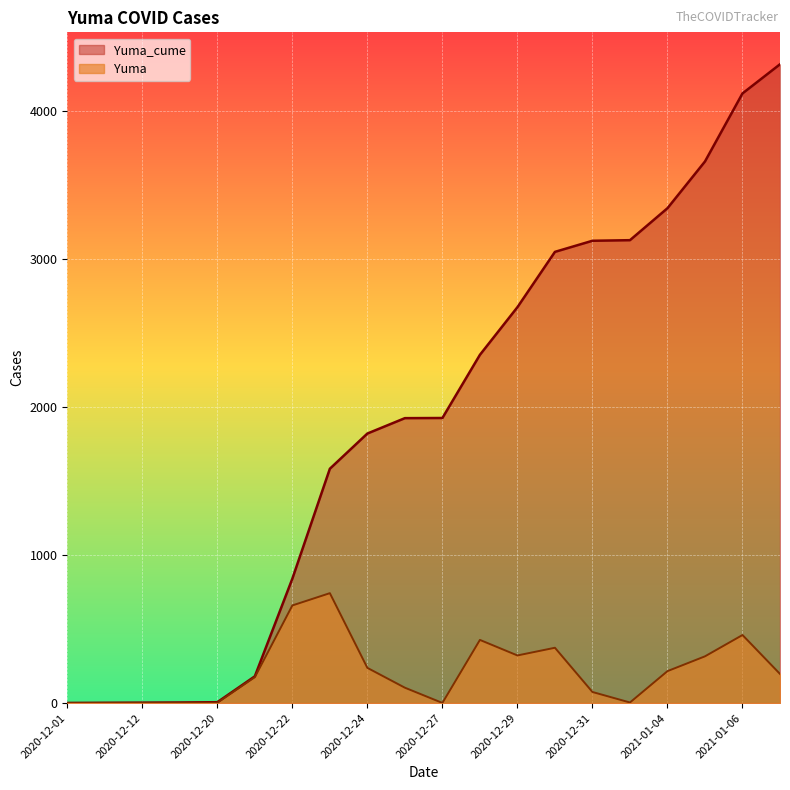

What is the total value across all series at 2021-01-05?

3977